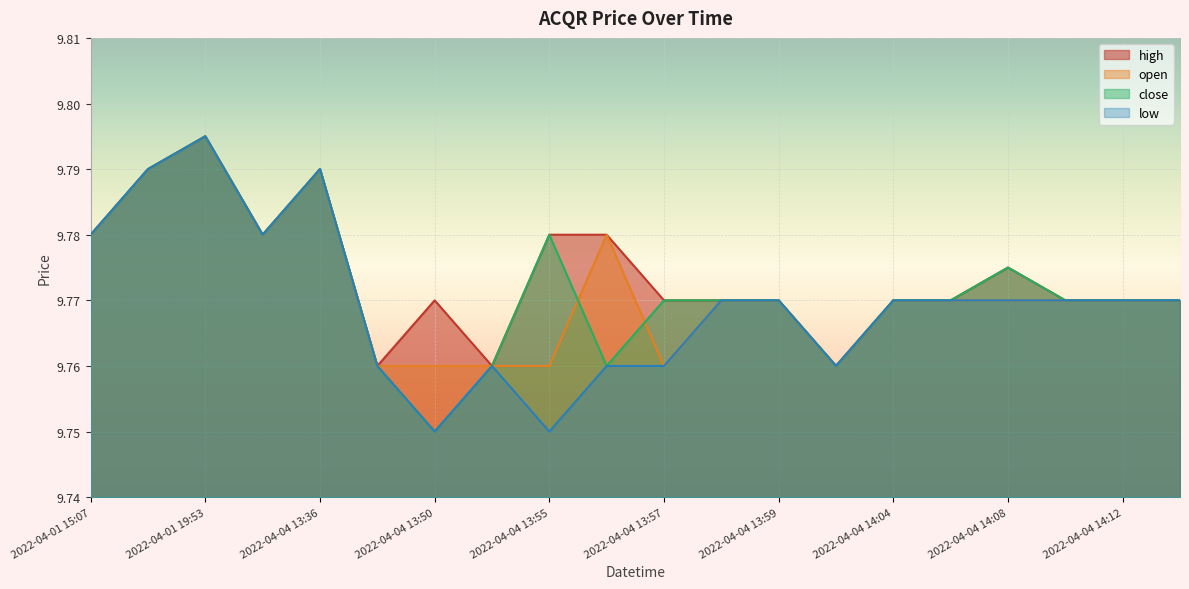

What is the maximum value for high?

9.8